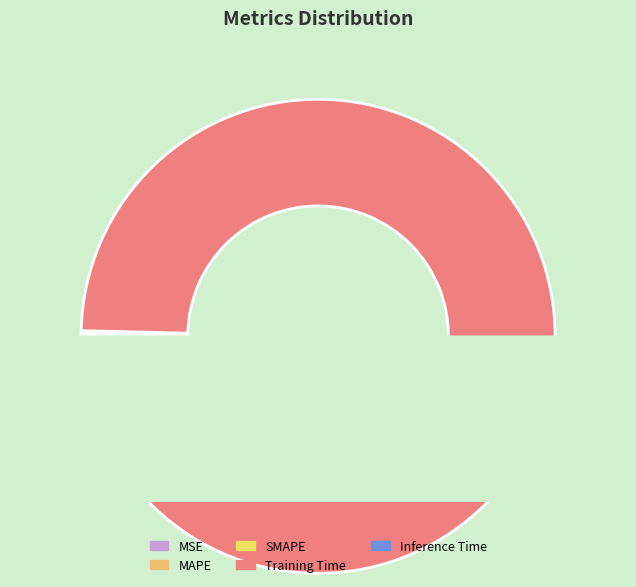

To the nearest percent, what portion does Training Time represent?

99%